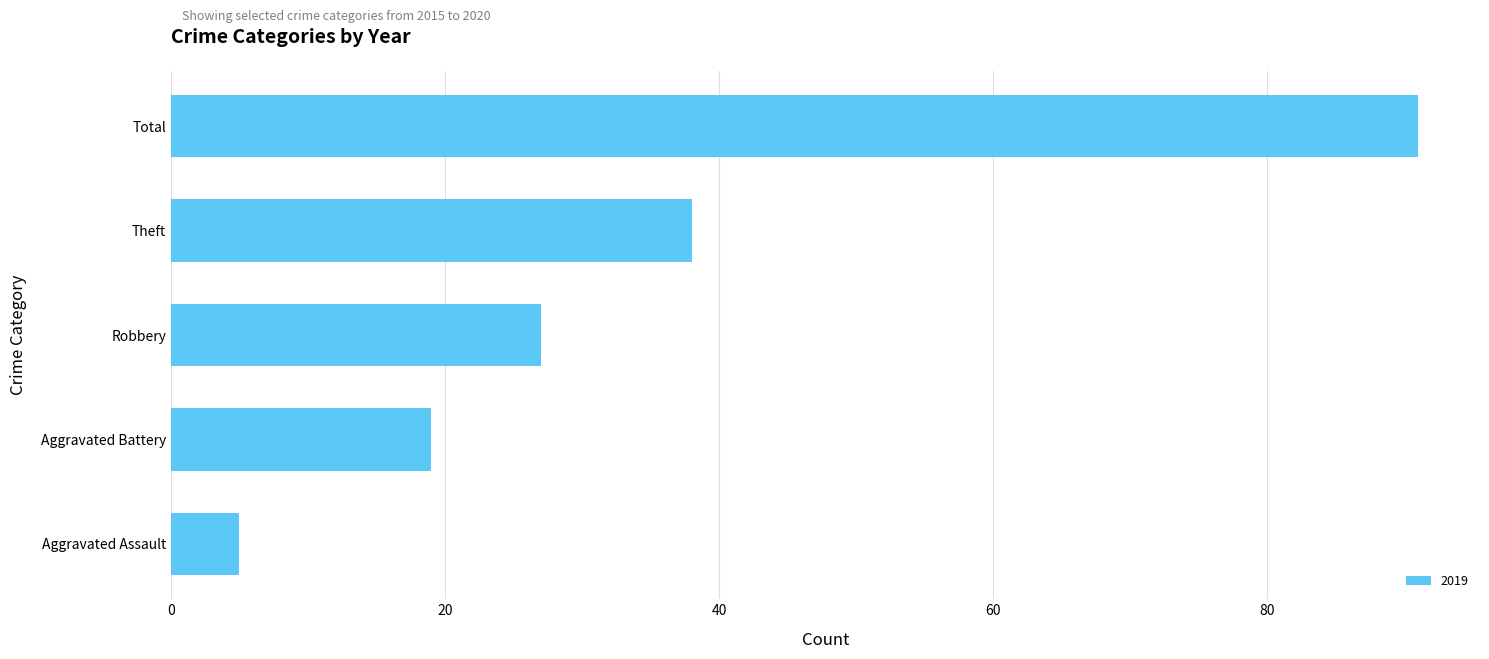

How many distinct data groups are displayed?

1